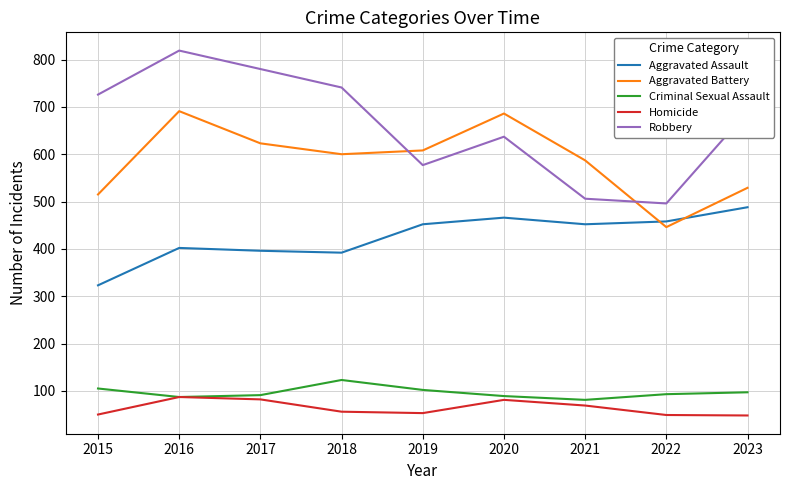

What is the difference between the maximum and minimum values in the Homicide series?

39